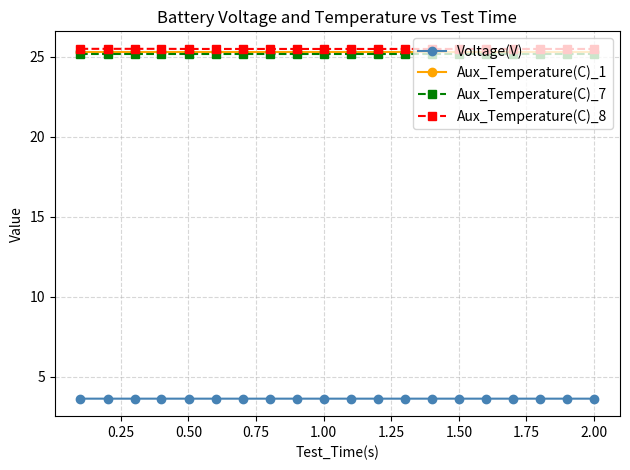

At how many categories does at least one series exceed 9?

20